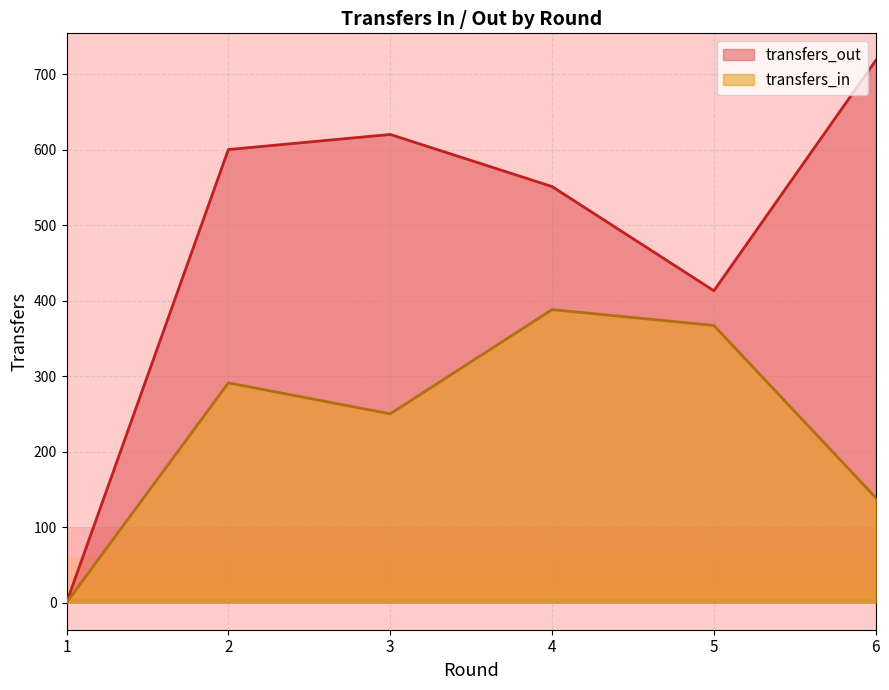

True or false: transfers_out and selected intersect in this chart.

False